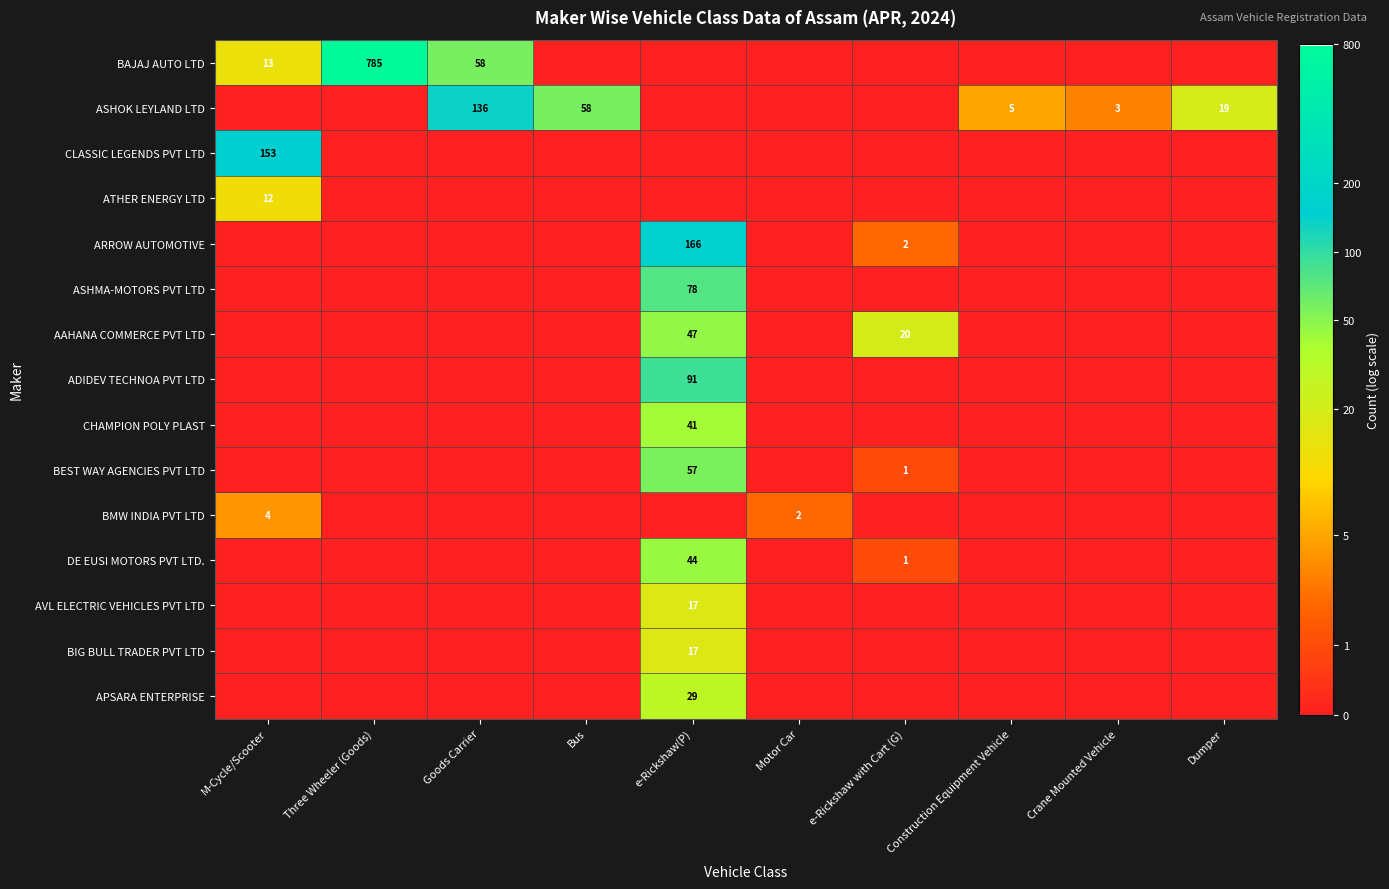

The value of BAJAJ AUTO LTD at Three Wheeler (Goods) is 785. True or false?

True